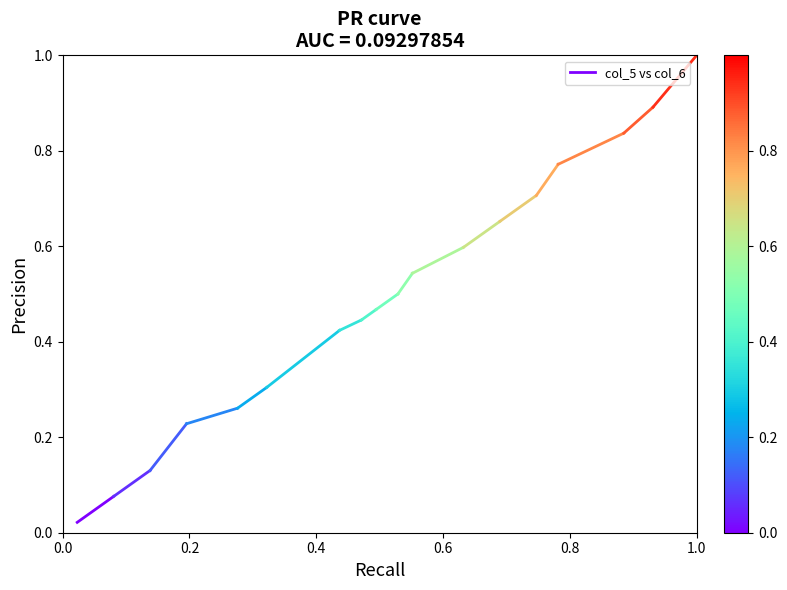

The chart shows a value of 0.0 at 0.0. True or false?

False